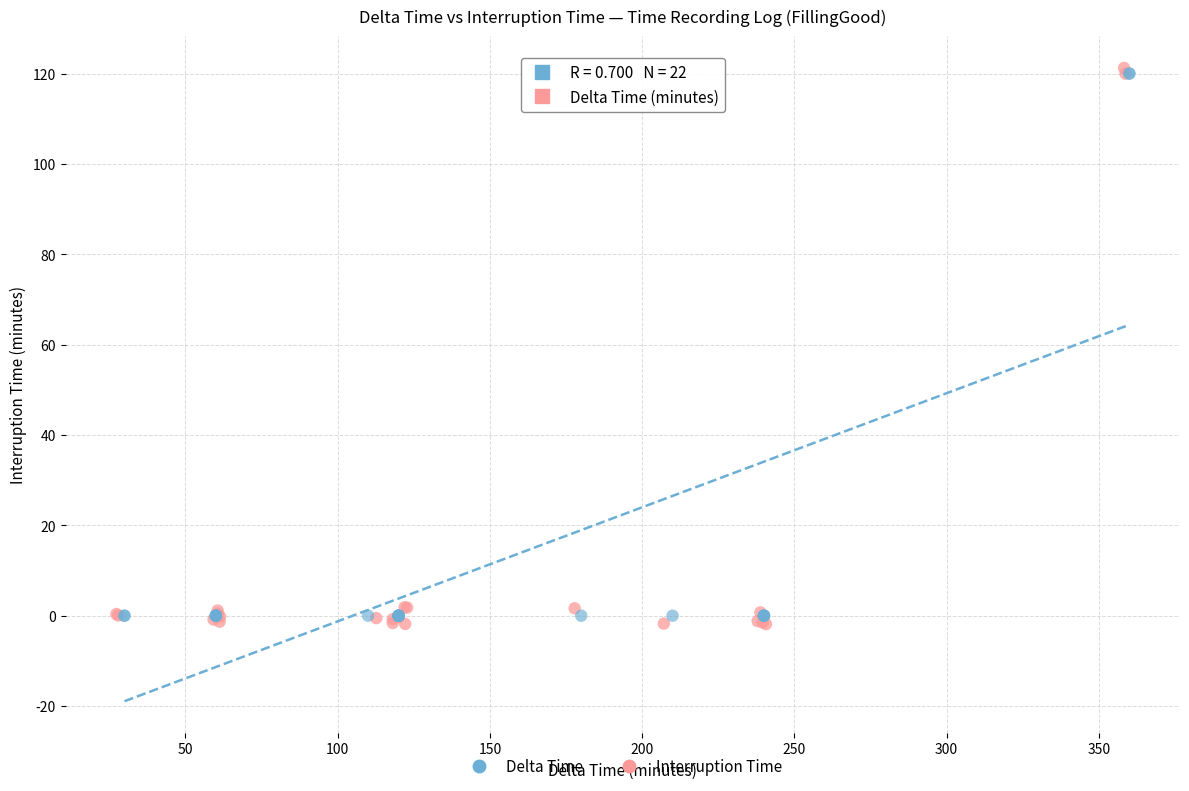

Which series contains the lowest Y value?

Interruption Time